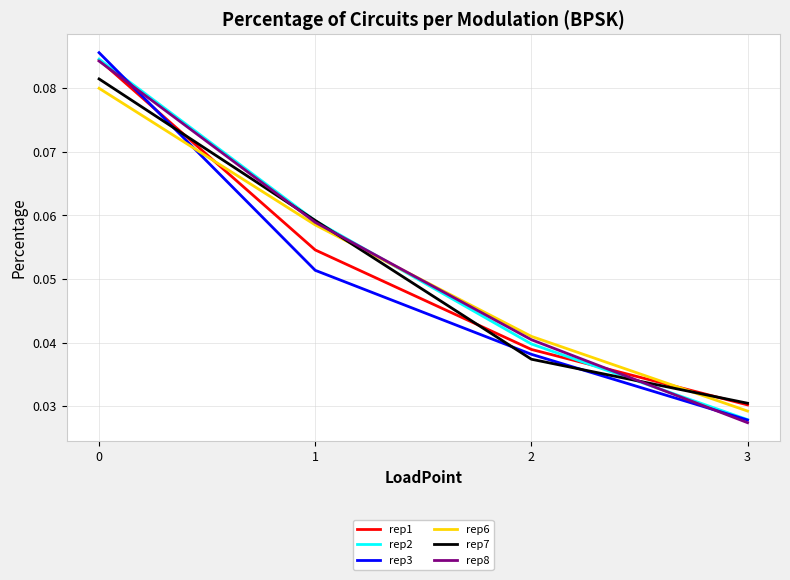

What is the total value across all series at 2?

0.2